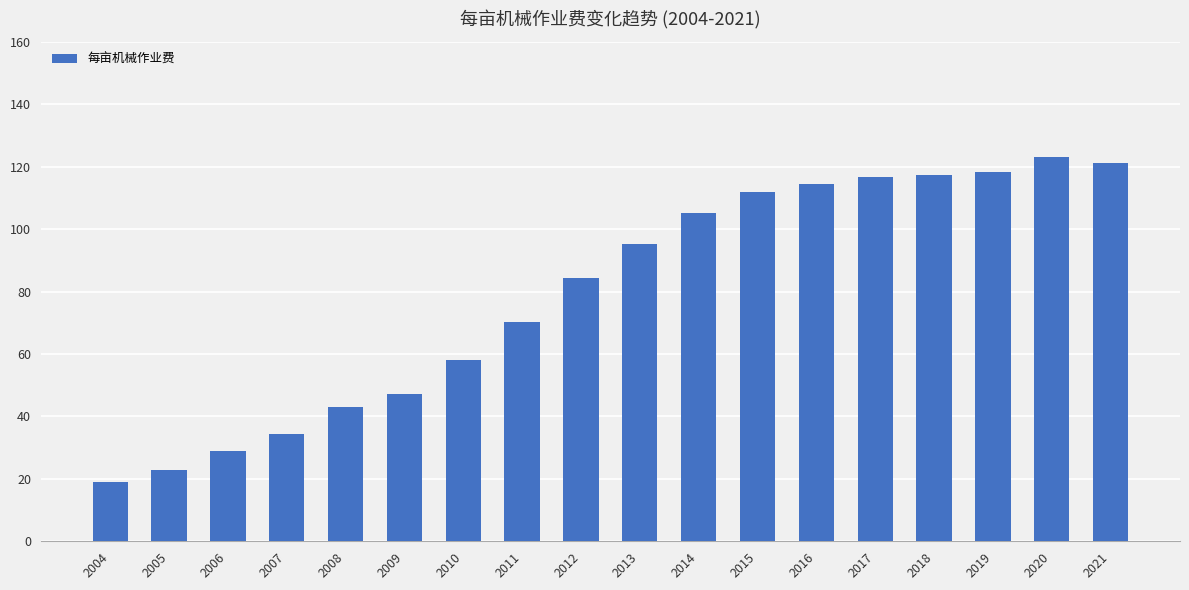

True or false: the data shows 5.4 at 2004.

False